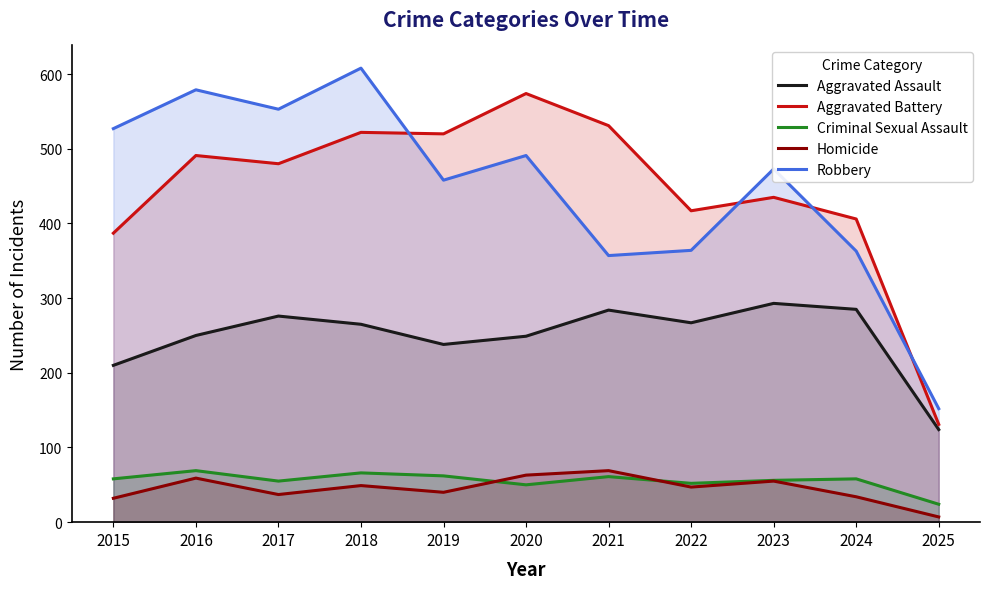

Reading left to right, transcribe all the data shown in this chart.

Aggravated Assault: 2015=210	2016=250	2017=276	2018=265	2019=238	2020=249	2021=284	2022=267	2023=293	2024=285	2025=124
Aggravated Battery: 2015=387	2016=491	2017=480	2018=522	2019=520	2020=574	2021=531	2022=417	2023=435	2024=406	2025=131
Criminal Sexual Assault: 2015=58	2016=69	2017=55	2018=66	2019=62	2020=50	2021=61	2022=52	2023=56	2024=58	2025=24
Homicide: 2015=32	2016=59	2017=37	2018=49	2019=40	2020=63	2021=69	2022=47	2023=55	2024=34	2025=7
Robbery: 2015=527	2016=579	2017=553	2018=608	2019=458	2020=491	2021=357	2022=364	2023=473	2024=363	2025=152